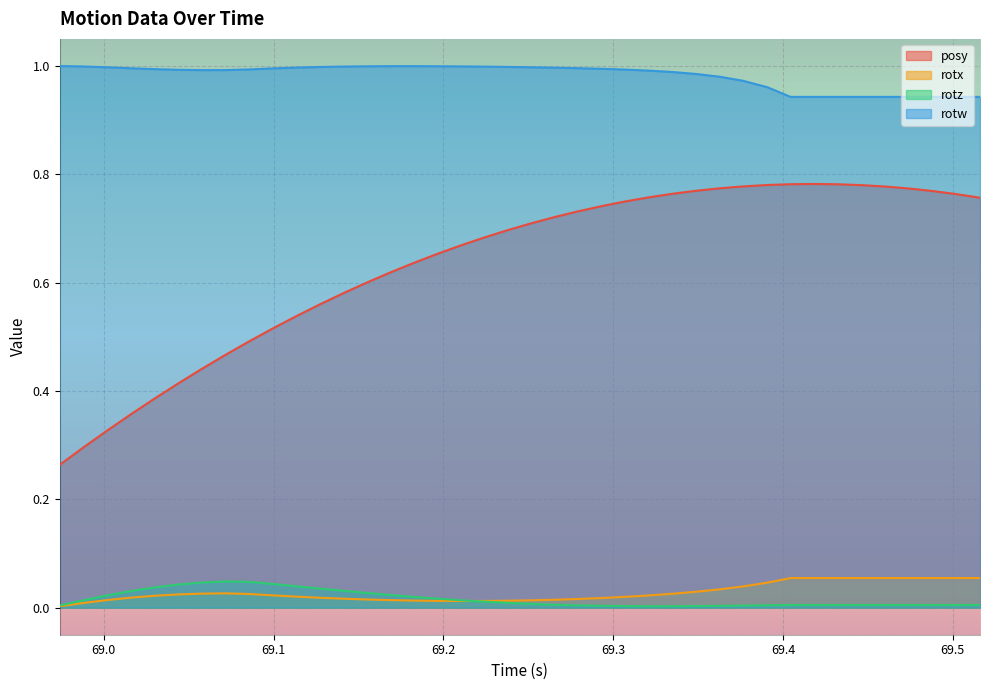

Which series has the widest spread of values?

posy